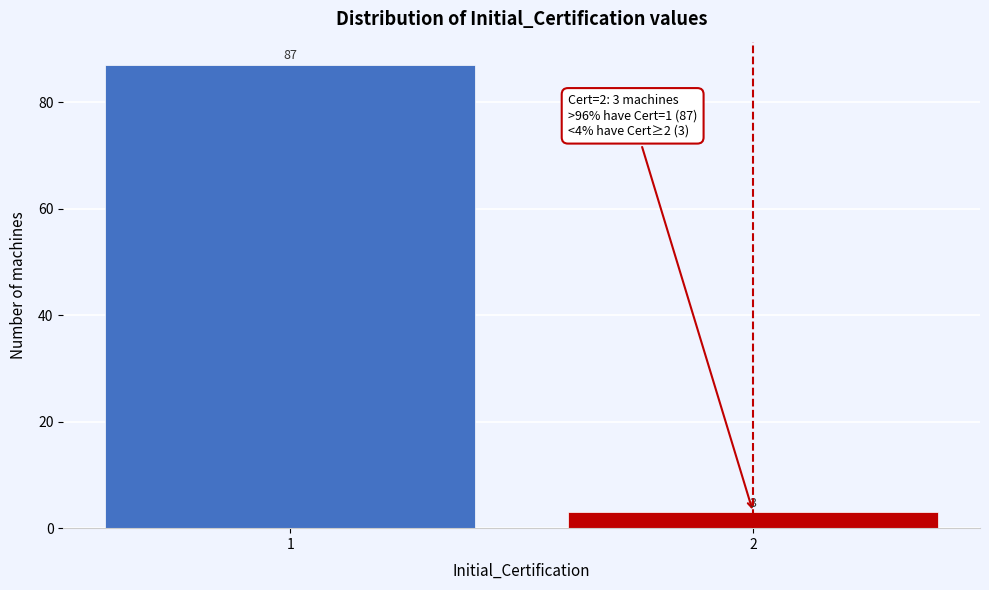

Reading right to left, what are all the values shown in this chart?

2=3	1=87